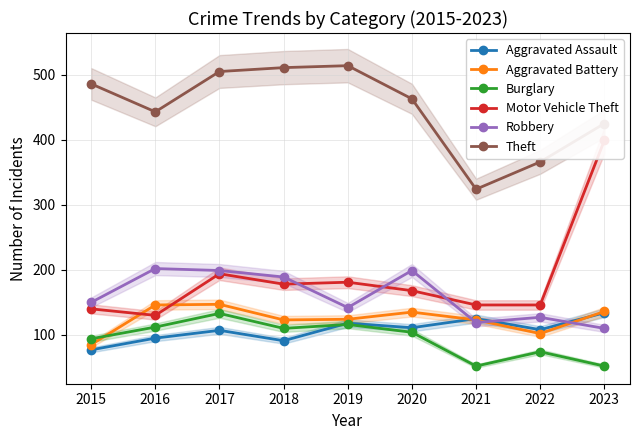

Rank the series at 2023 from lowest to highest value.

Burglary, Robbery, Aggravated Assault, Aggravated Battery, Motor Vehicle Theft, Theft